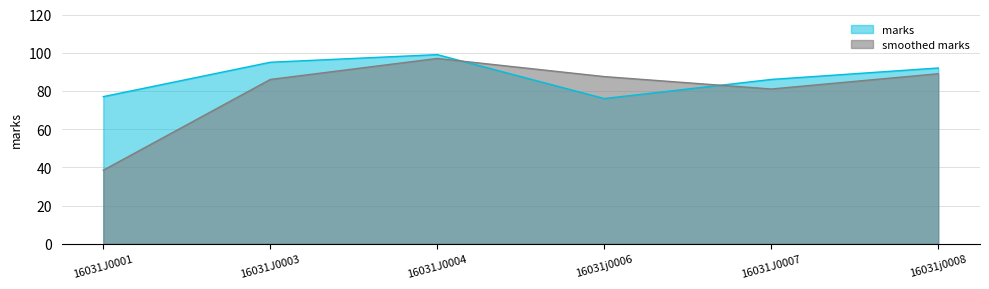

What is the smallest value displayed?

38.5